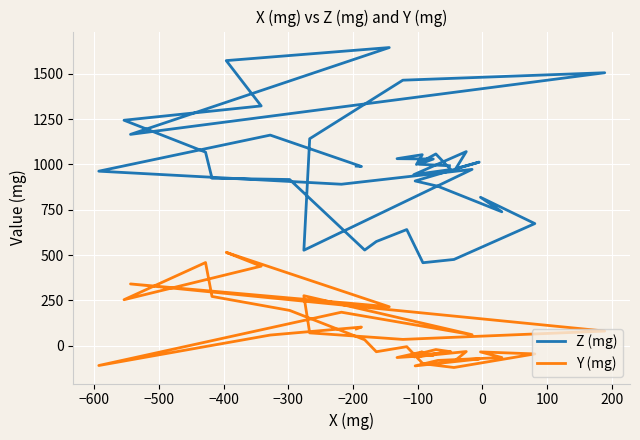

What is the difference between the maximum and minimum values in the Y (mg) series?

635